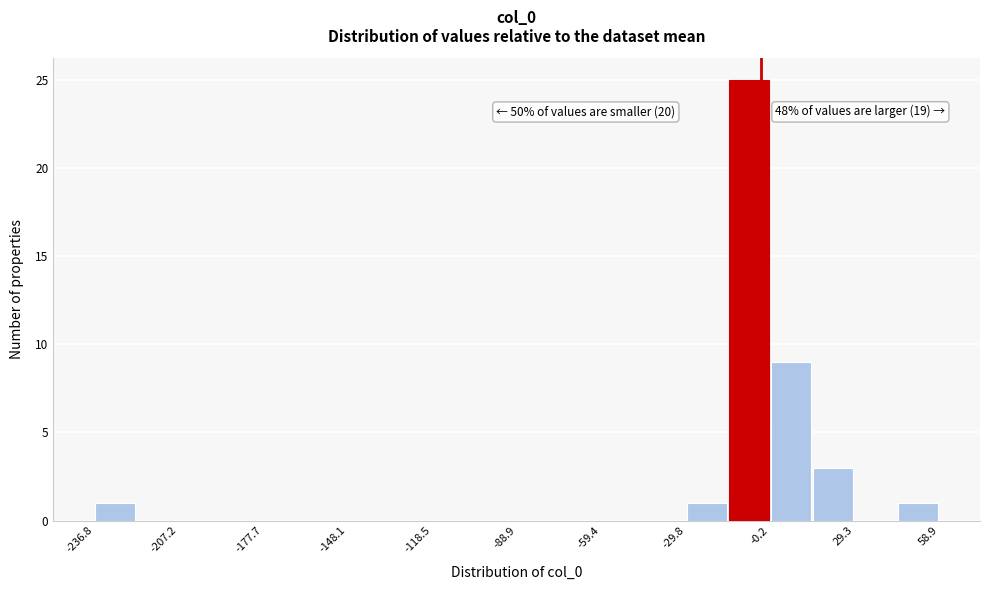

Read against the x-axis, roughly where is the centre of the tallest bar?

-10